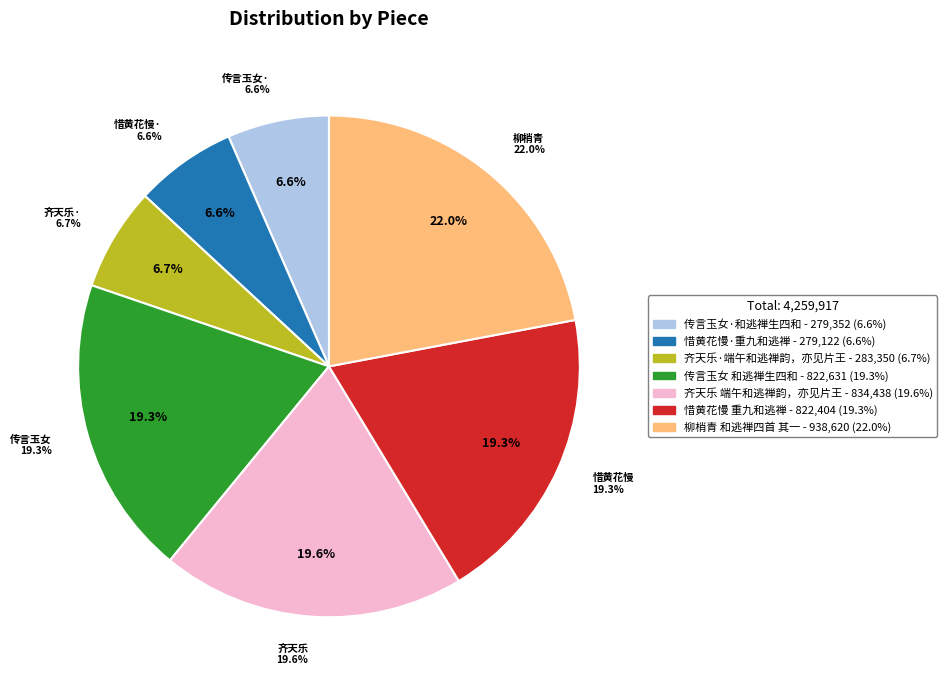

Which slice is the largest?

柳梢青 和逃禅四首 其一